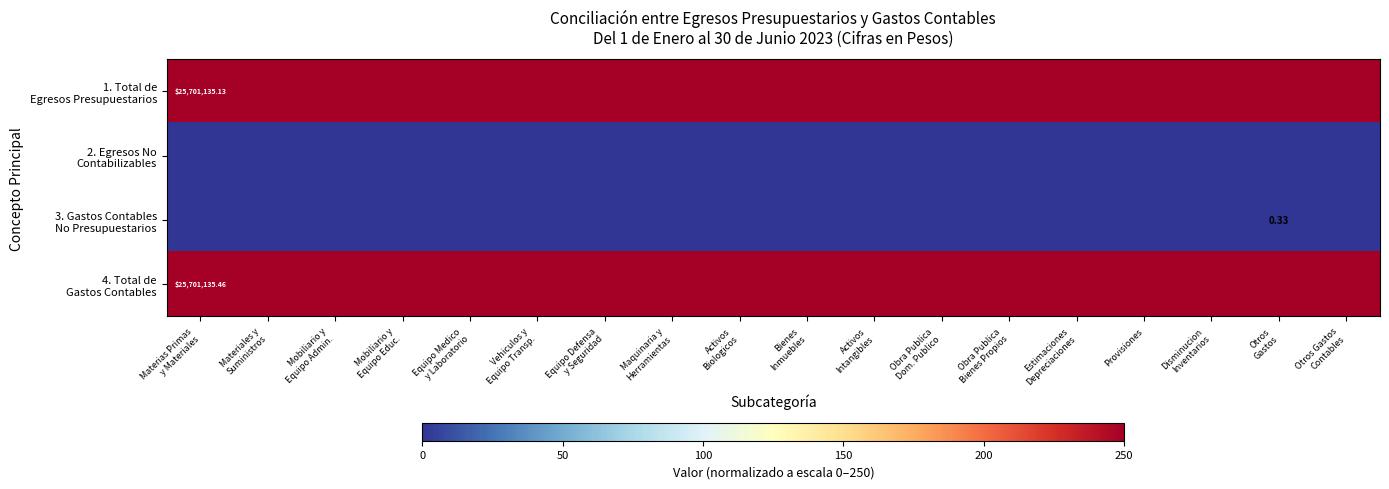

Which label corresponds to the smallest value in the chart?

Materias Primas
y Materiales